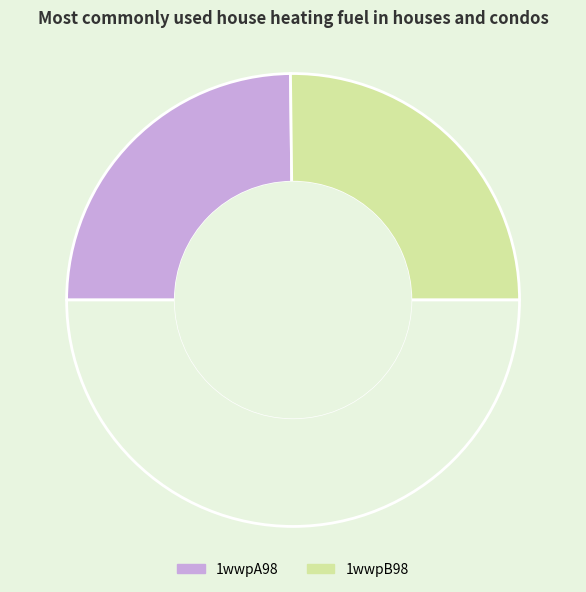

How many slices are in this pie chart?

3